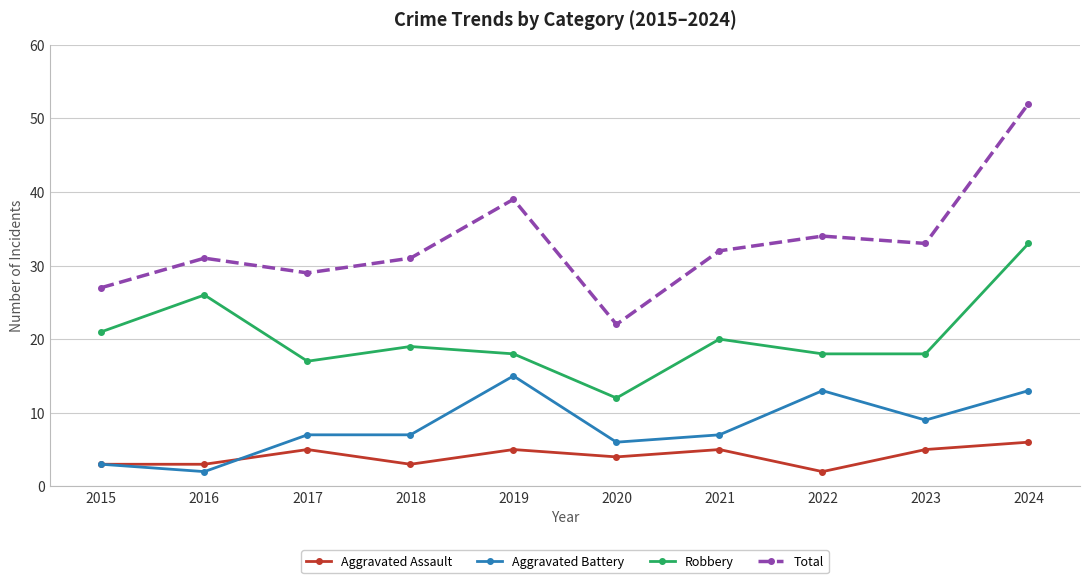

How many interior local peaks does the Total series have?

3